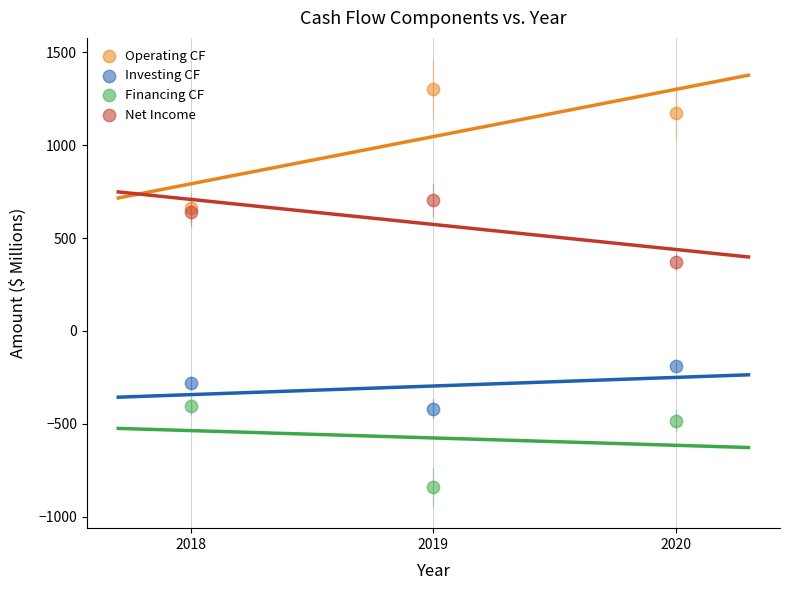

In the Operating CF series, what Y value is closest to 983?

1173.0